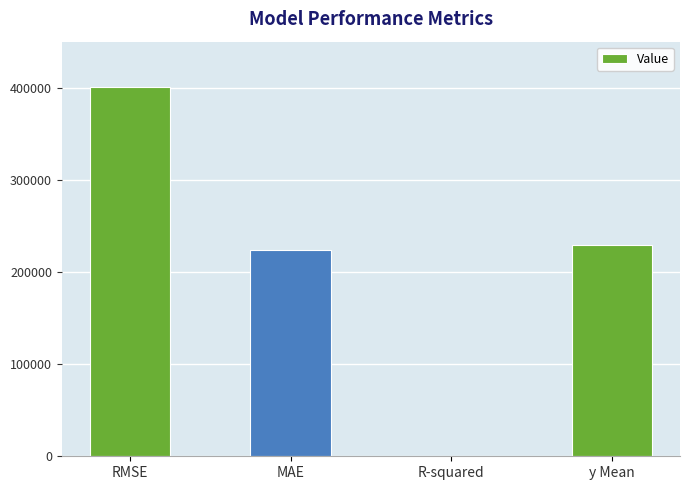

Between MAE and R-squared, which is larger?

MAE